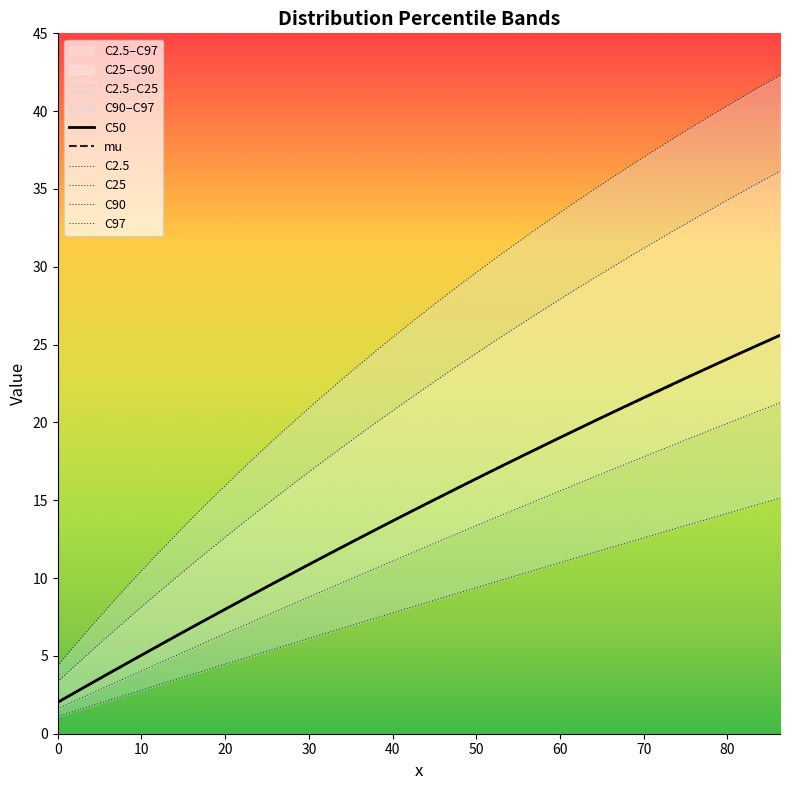

What is the value of the C2.5 point at the 33rd from the left?

12.7